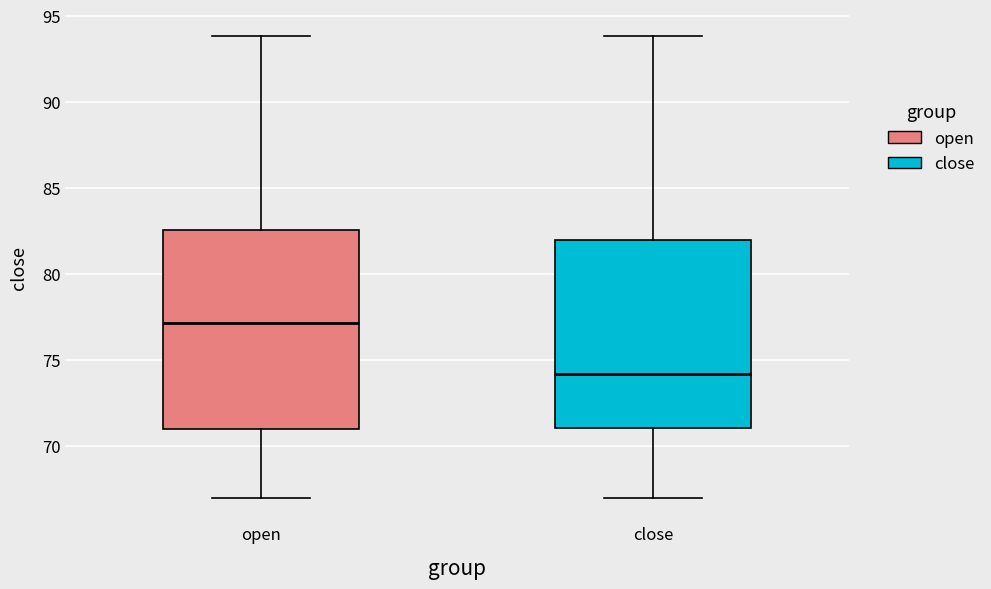

Reading left to right, read every box against the y-axis: the position of its median line, the range the box covers, and the ends of its whiskers. The values are not printed on the chart, so give them approximately, as read against the axis.

open: median 77.0, box 71.0 to 82.5, whiskers 67.0 to 94.0
close: median 74.0, box 71.0 to 82.0, whiskers 67.0 to 94.0